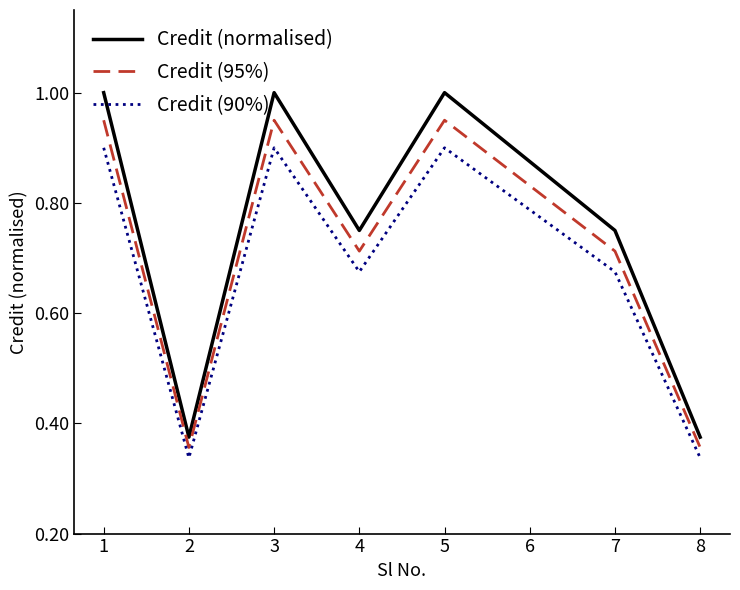

What is the difference between the second highest and minimum values in the Credit (90%) series?

0.6